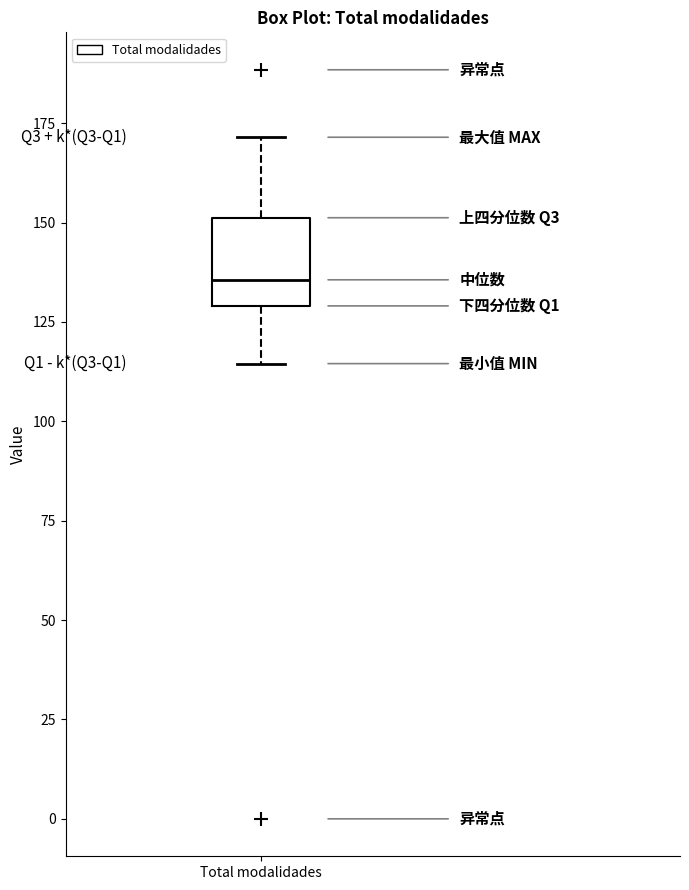

Transcribe this box plot: give where the median line is, the range the box spans, and where the two whiskers end, as read against the y-axis. The values are not printed on the chart, so give them approximately, as read against the axis.

median 135, box 130 to 150, whiskers 115 to 170